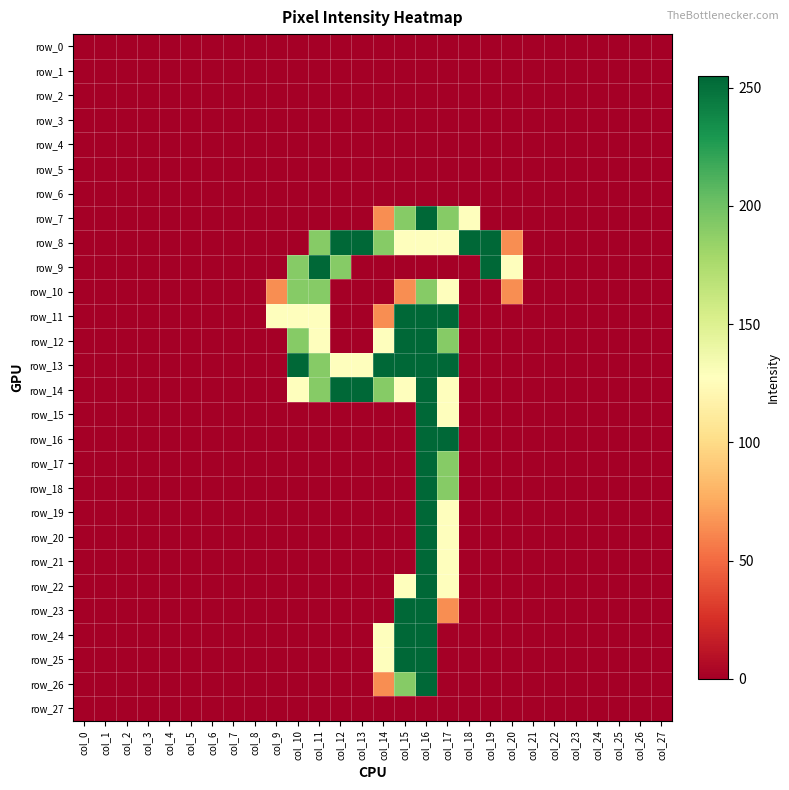

Rank the categories by row_14 value from lowest to highest.

col_0, col_1, col_2, col_3, col_4, col_5, col_6, col_7, col_8, col_9, col_18, col_19, col_20, col_21, col_22, col_23, col_24, col_25, col_26, col_27, col_10, col_15, col_17, col_11, col_14, col_12, col_13, col_16